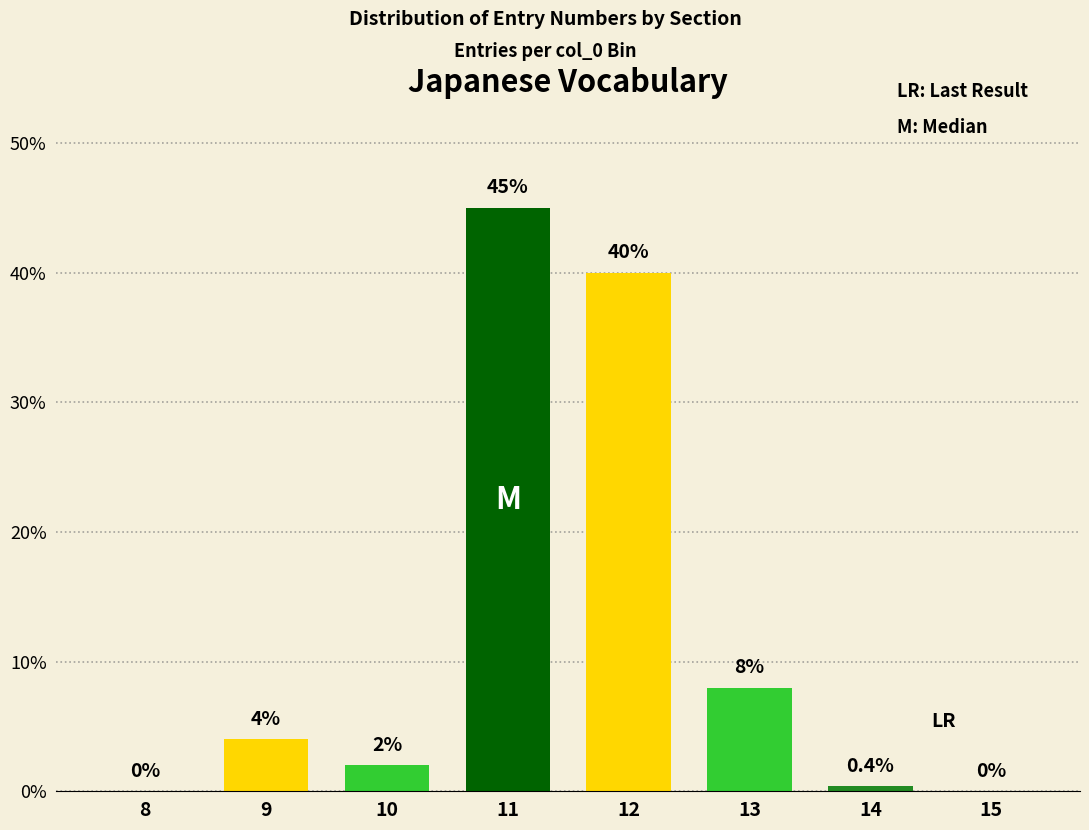

Reading left to right, transcribe all the data shown in this chart.

8=0.0	9=4.0	10=2.0	11=45.0	12=40.0	13=8.0	14=0.4	15=0.0